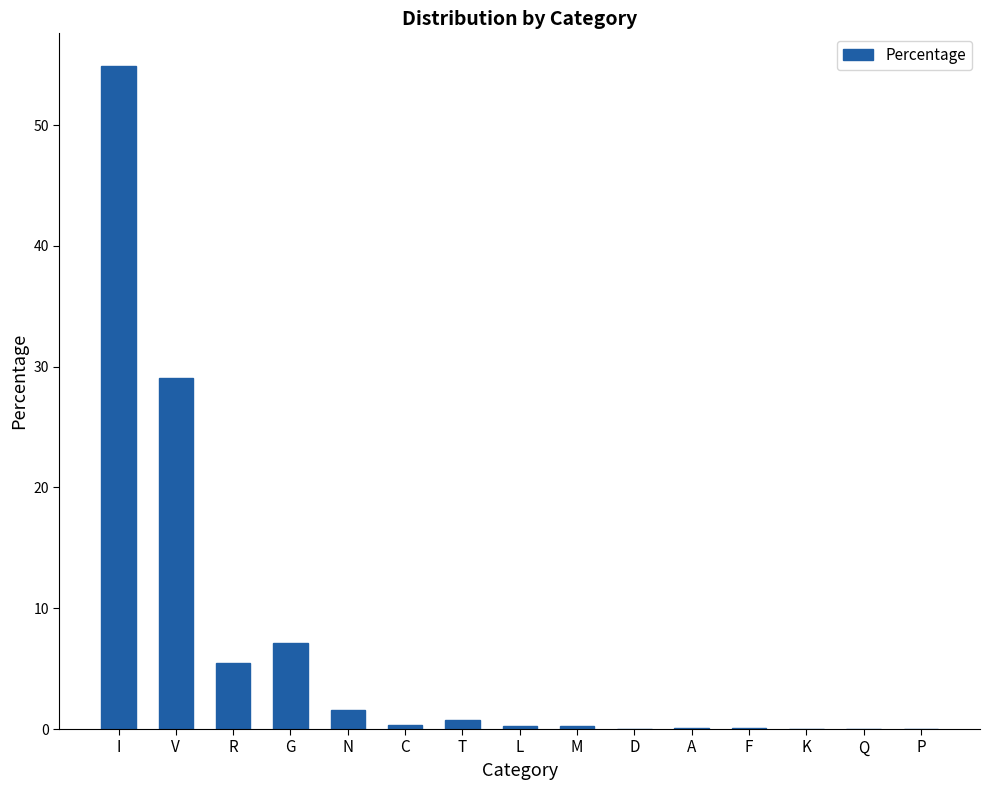

What is the sum of all values?

100.0